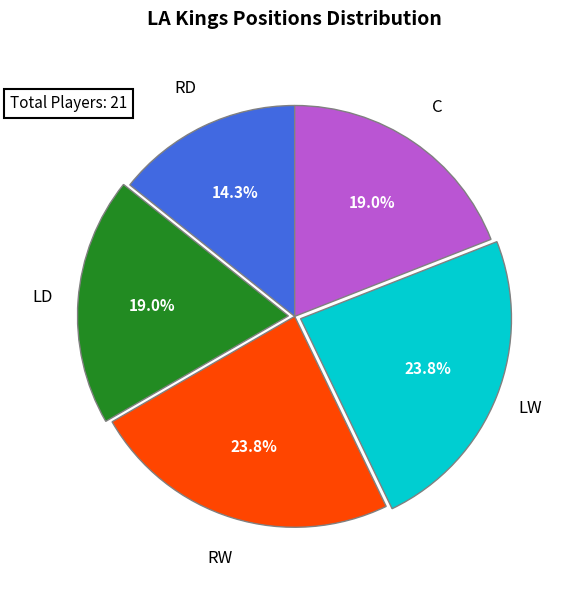

Does RW represent more than half of the total?

No